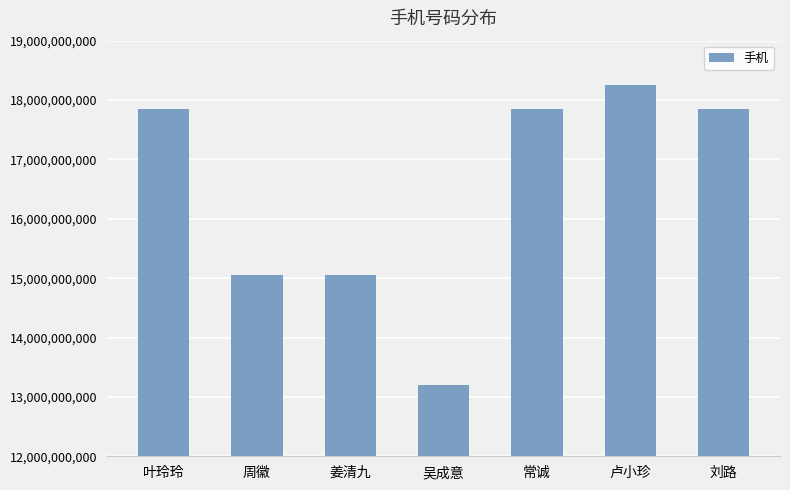

Approximately how many times larger is the value at 卢小珍 compared to 周徽?

1.2